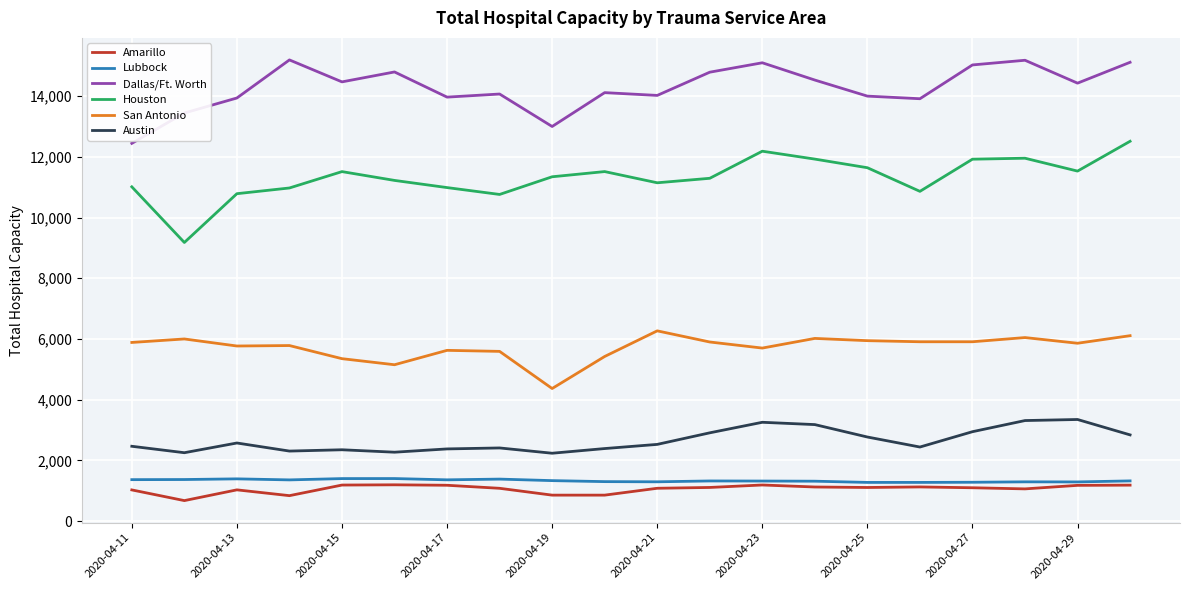

Which series has the largest total across all categories?

Dallas/Ft. Worth